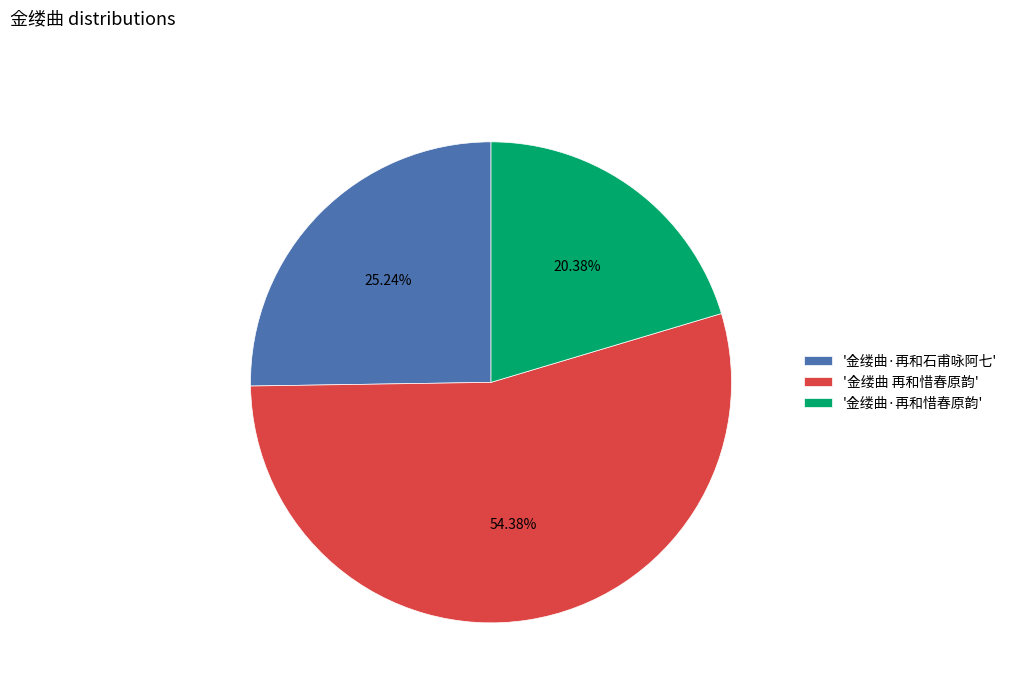

How many segments does this pie chart have?

3